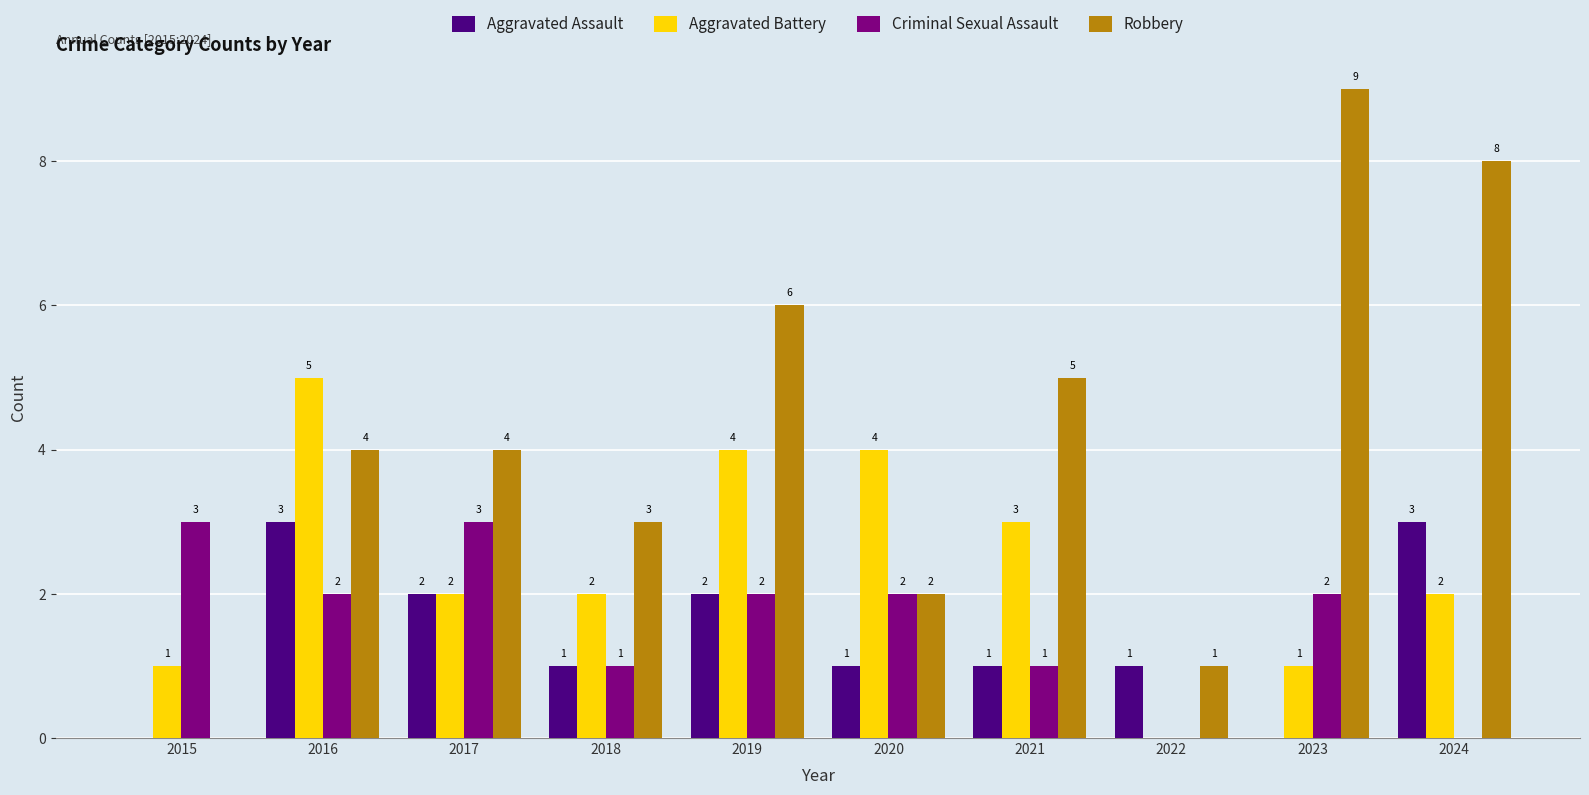

What is the total value across all series at 2017?

11